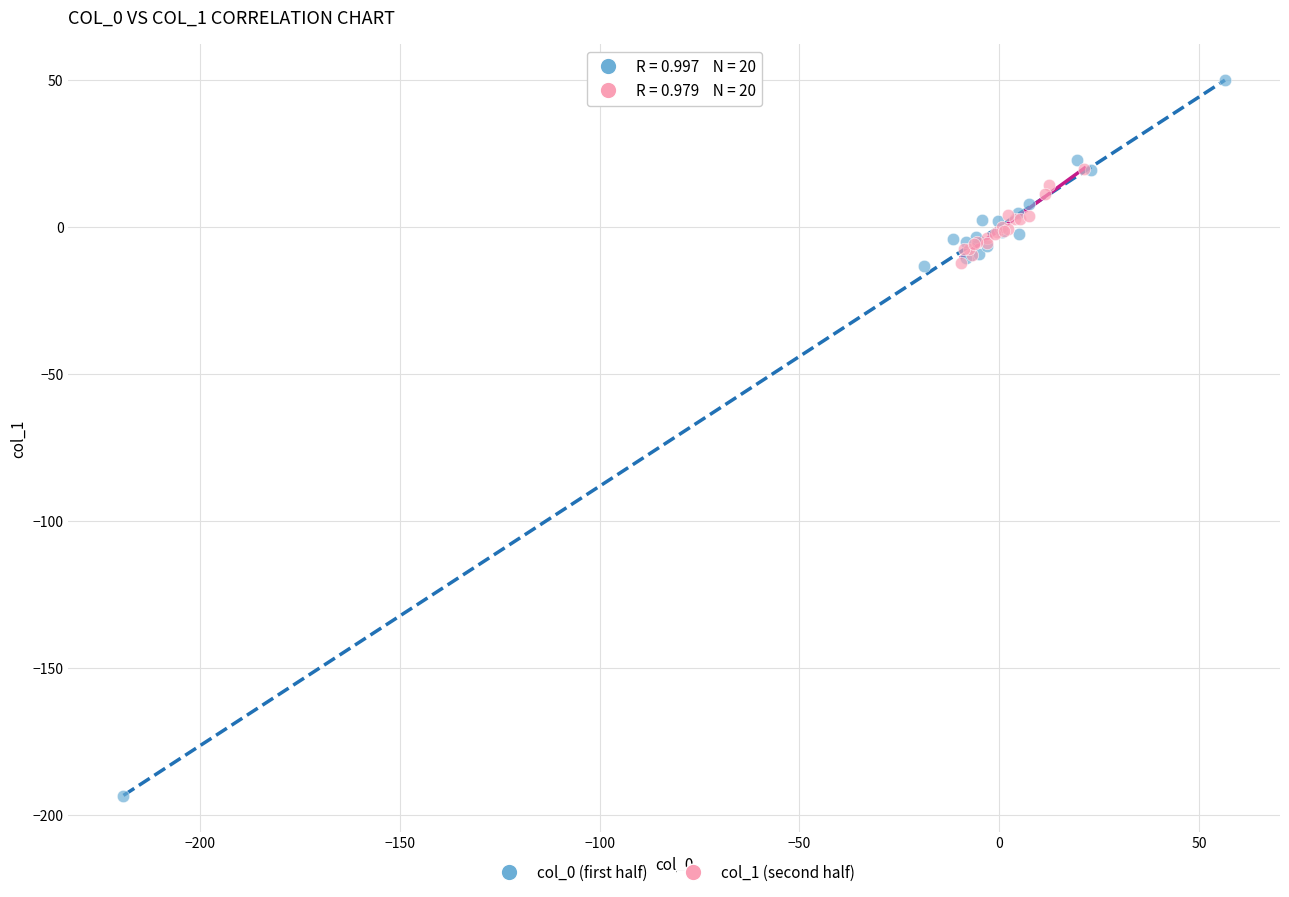

Which series contains the lowest Y value?

col_0 (first half)